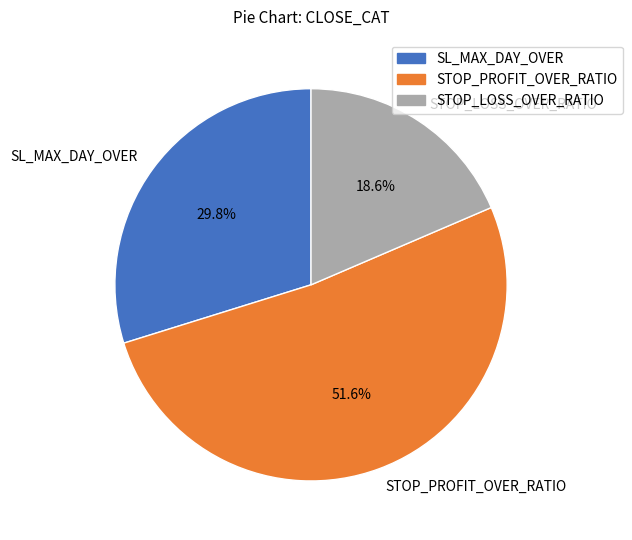

What is the smallest slice in the pie chart?

STOP_LOSS_OVER_RATIO